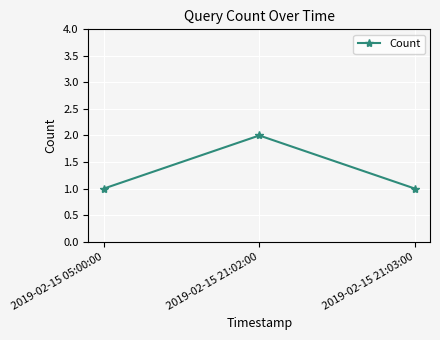

What is the label of the 3rd point from the right?

2019-02-15 05:00:00